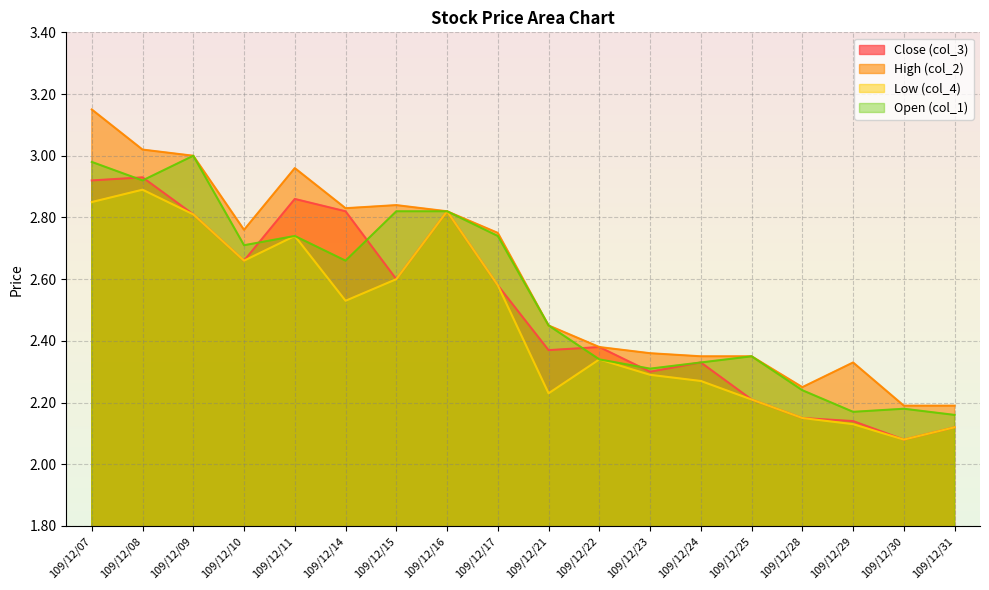

Reading left to right, extract all data points from this chart.

Close (col_3): 109/12/07=2.9	109/12/08=2.9	109/12/09=2.8	109/12/10=2.7	109/12/11=2.9	109/12/14=2.8	109/12/15=2.6	109/12/16=2.8	109/12/17=2.6	109/12/21=2.4	109/12/22=2.4	109/12/23=2.3	109/12/24=2.3	109/12/25=2.2	109/12/28=2.1	109/12/29=2.1	109/12/30=2.1	109/12/31=2.1
High (col_2): 109/12/07=3.1	109/12/08=3.0	109/12/09=3.0	109/12/10=2.8	109/12/11=3.0	109/12/14=2.8	109/12/15=2.8	109/12/16=2.8	109/12/17=2.8	109/12/21=2.5	109/12/22=2.4	109/12/23=2.4	109/12/24=2.4	109/12/25=2.4	109/12/28=2.2	109/12/29=2.3	109/12/30=2.2	109/12/31=2.2
Low (col_4): 109/12/07=2.9	109/12/08=2.9	109/12/09=2.8	109/12/10=2.7	109/12/11=2.7	109/12/14=2.5	109/12/15=2.6	109/12/16=2.8	109/12/17=2.6	109/12/21=2.2	109/12/22=2.3	109/12/23=2.3	109/12/24=2.3	109/12/25=2.2	109/12/28=2.1	109/12/29=2.1	109/12/30=2.1	109/12/31=2.1
Open (col_1): 109/12/07=3.0	109/12/08=2.9	109/12/09=3.0	109/12/10=2.7	109/12/11=2.7	109/12/14=2.7	109/12/15=2.8	109/12/16=2.8	109/12/17=2.7	109/12/21=2.5	109/12/22=2.3	109/12/23=2.3	109/12/24=2.3	109/12/25=2.4	109/12/28=2.2	109/12/29=2.2	109/12/30=2.2	109/12/31=2.2